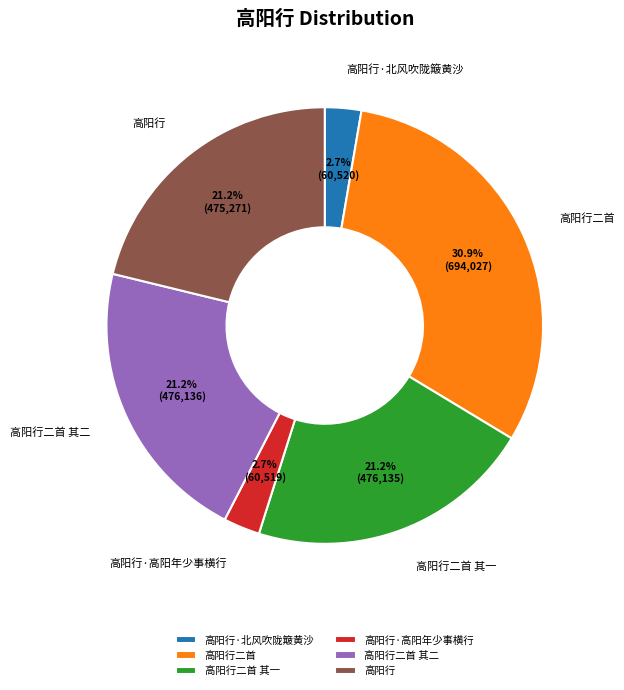

Is it true that 高阳行·北风吹陇簸黄沙 is 11% of the pie?

False